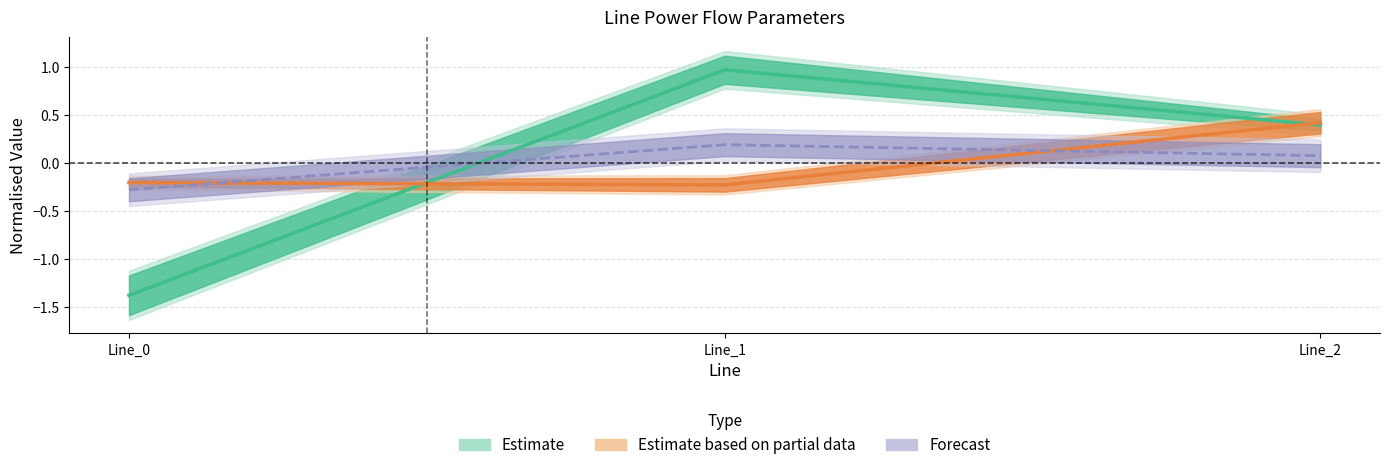

How many lines are shown in the chart?

3